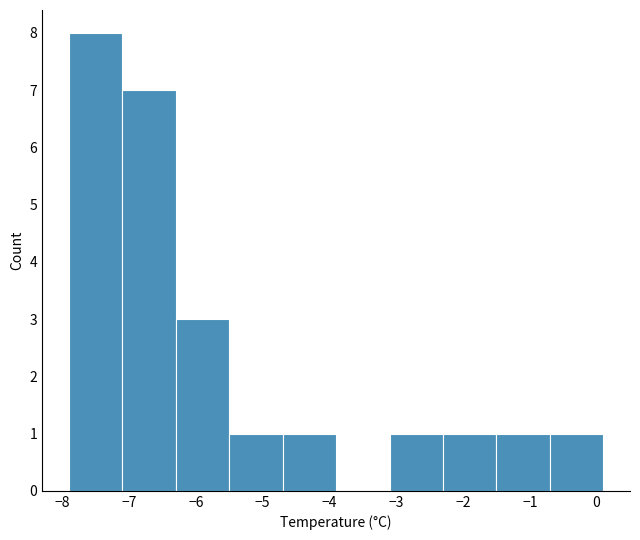

Over which range of the x-axis is the bar tallest?

-7.9 to -7.1